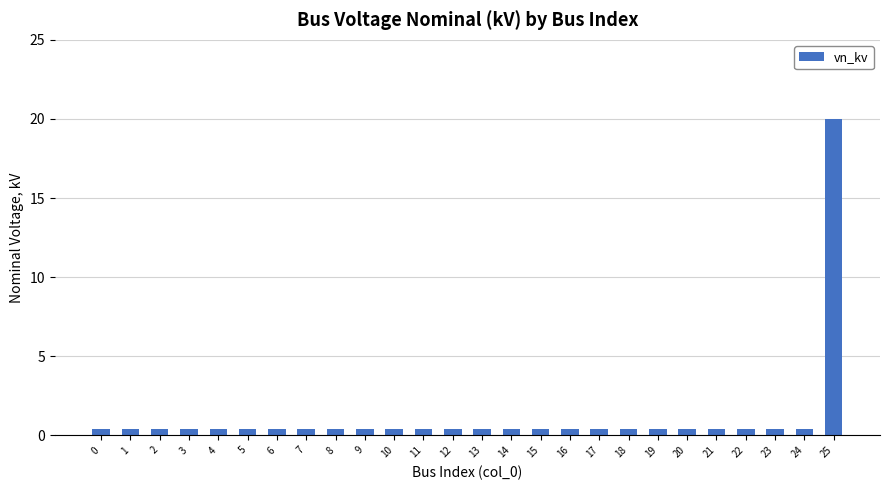

True or false: the data shows 0.4 at 12.

True